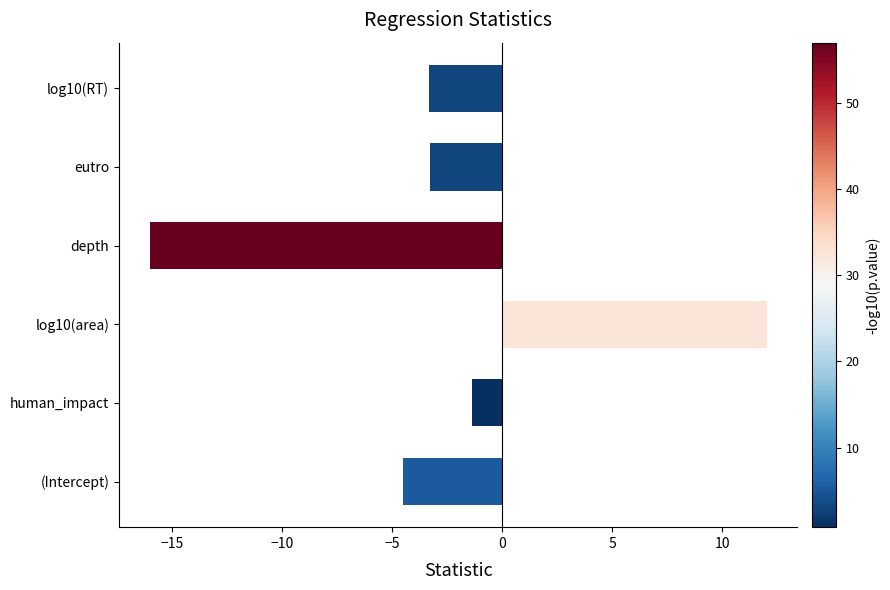

What is the minimum value shown in the chart?

-16.0